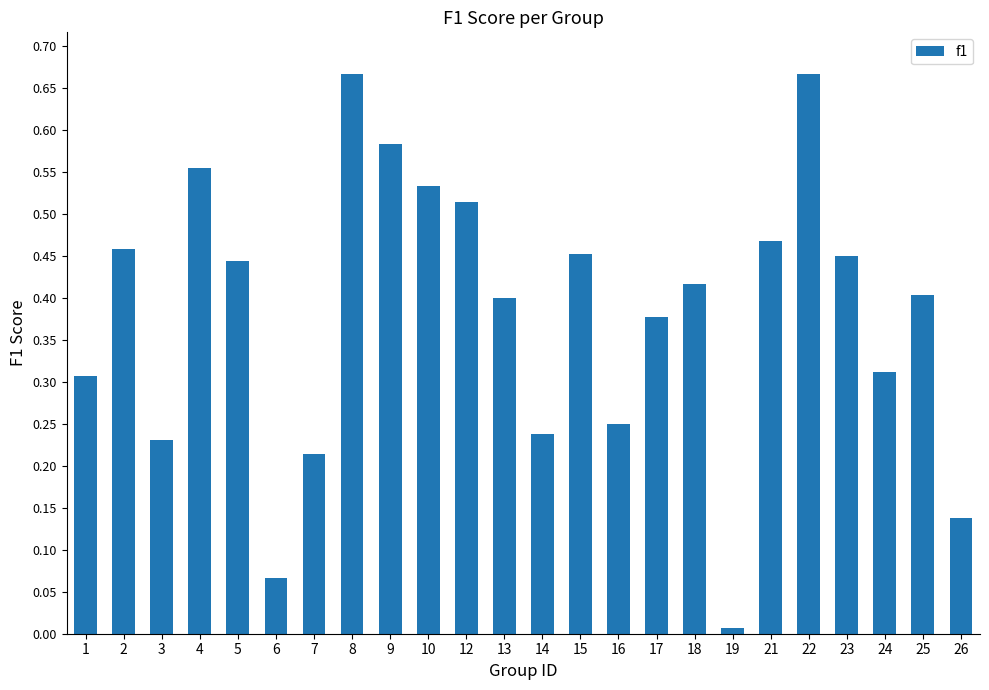

The chart shows a value of 0.4 at 18. True or false?

True